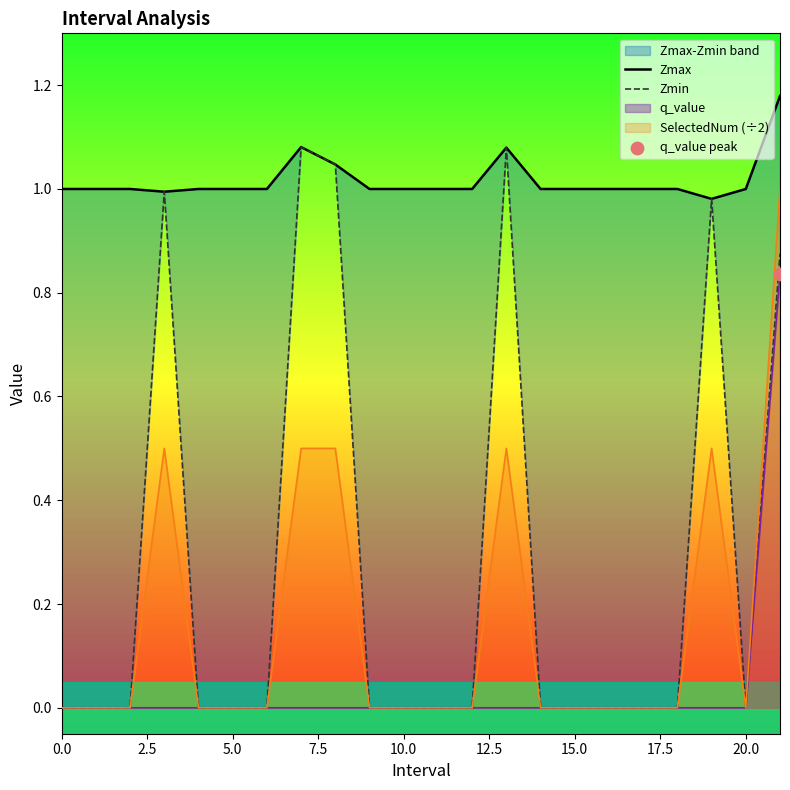

Which series has the largest total across all categories?

Zmax